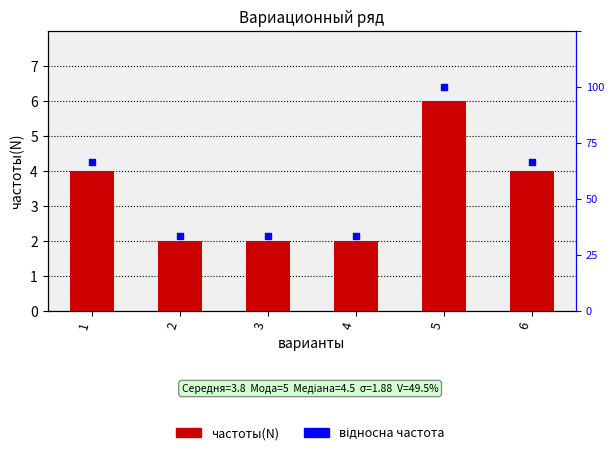

What is the total value across all series at 5?

14.0